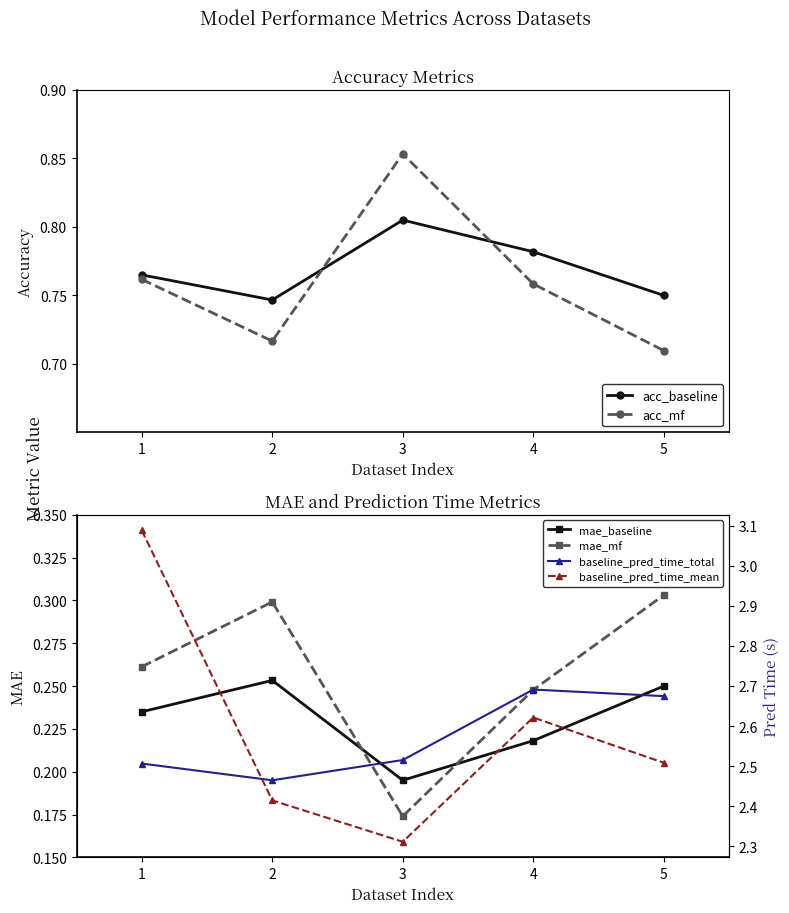

Count the number of data series in this chart.

6